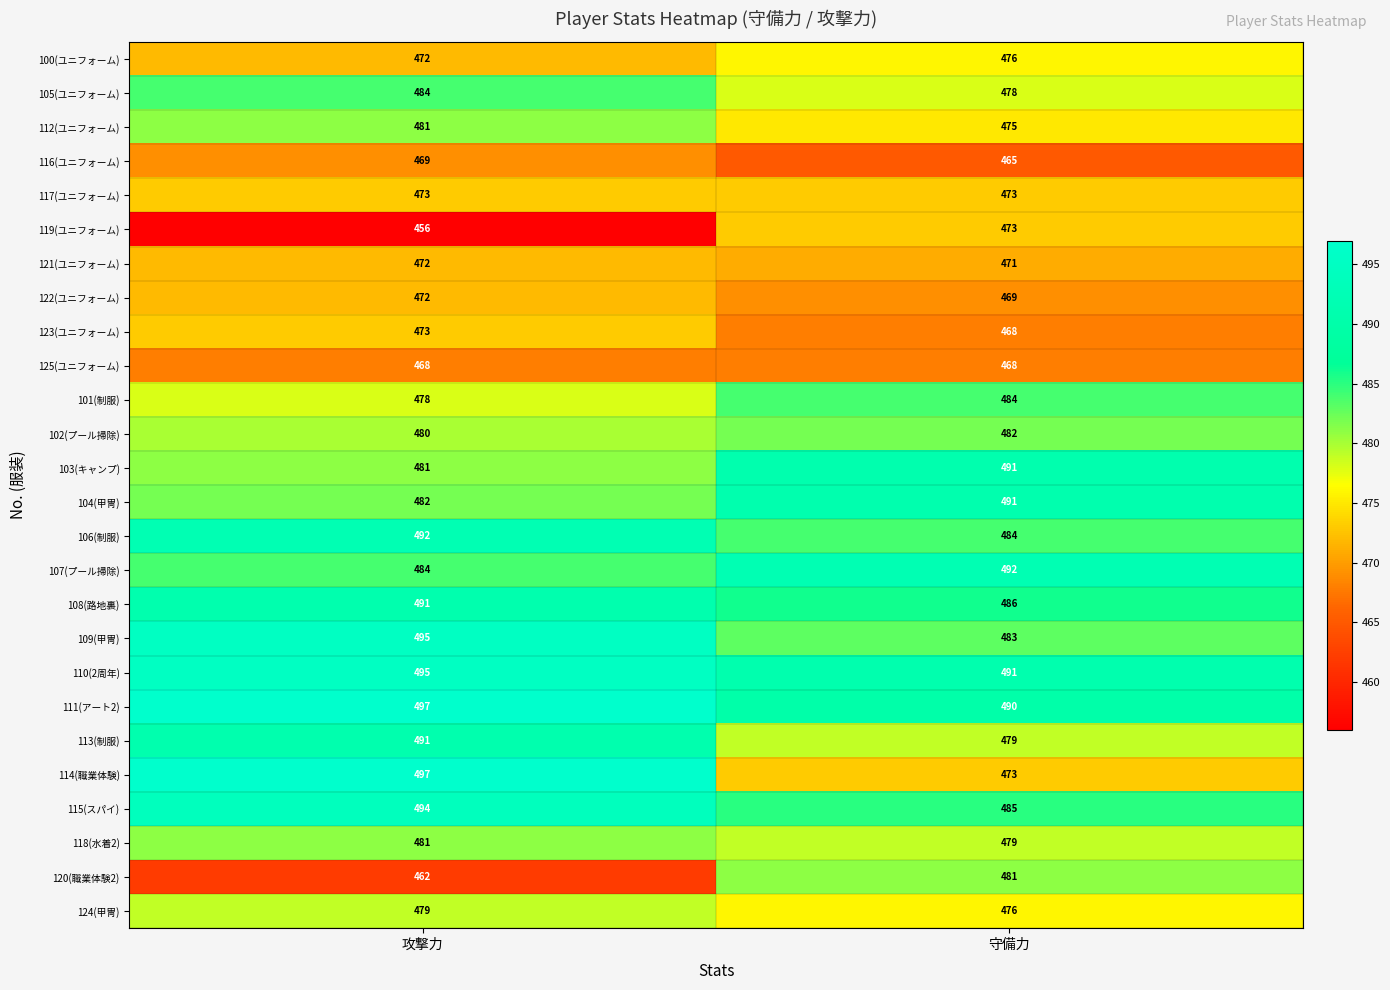

Read the 109(甲冑) value at 攻撃力.

495